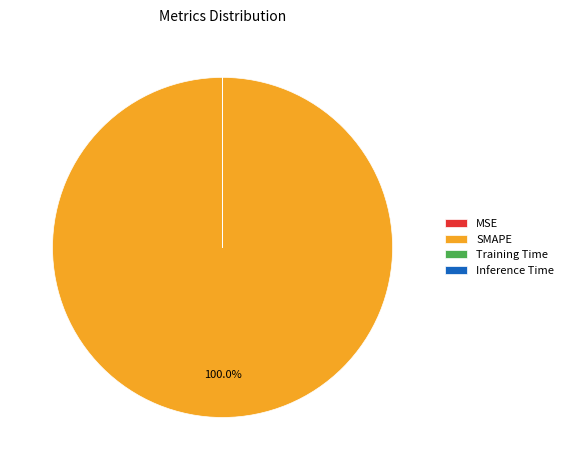

Which category has the biggest portion of the pie?

SMAPE